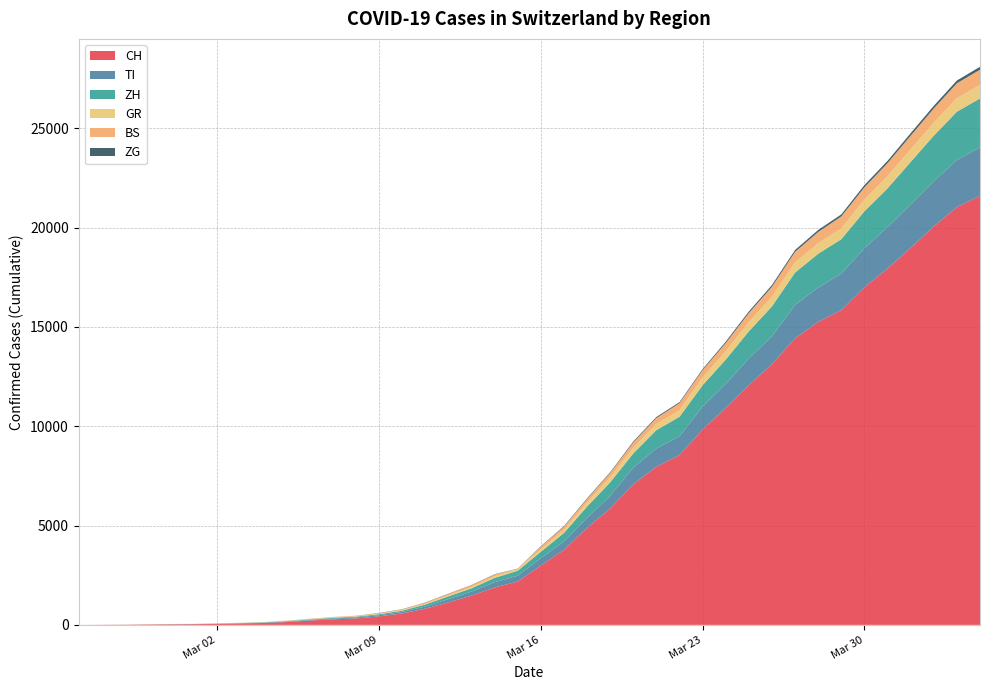

Reading right to left, transcribe all the data shown in this chart.

CH: 21605	21035	20062	18979	17942	17005	15851	15259	14426	13138	12061	10930	9835	8551	7967	7075	5861	4879	3774	2989	2183	1883	1472	1132	817	577	426	325	278	216	141	97	70	50	36	30	20	8	4	0
TI: 2442	2377	2271	2195	2091	1962	1837	1727	1688	1401	1354	1209	1162	945	916	849	638	511	426	368	293	265	206	163	108	75	61	49	41	28	25	13	8	4	2	2	1	1	1	0
ZH: 2461	2428	2300	2136	1947	1859	1733	1701	1627	1500	1368	1221	1073	984	925	711	679	568	429	326	250	218	163	140	101	62	49	40	34	29	23	15	13	10	7	6	2	2	0	0
GR: 680	678	655	635	617	591	542	527	513	487	458	419	386	327	311	283	252	204	152	118	93	73	65	53	44	32	28	19	18	16	15	13	10	9	6	6	6	2	2	0
BS: 767	754	714	687	653	617	605	569	530	501	462	410	374	356	297	270	220	181	164	143	0	100	92	73	49	33	28	24	21	15	8	3	3	1	1	1	1	1	0	0
ZG: 146	138	131	125	114	112	101	101	94	87	80	72	53	53	53	48	37	33	29	20	13	13	11	11	11	10	10	3	3	3	2	1	1	0	0	0	1	0	0	0